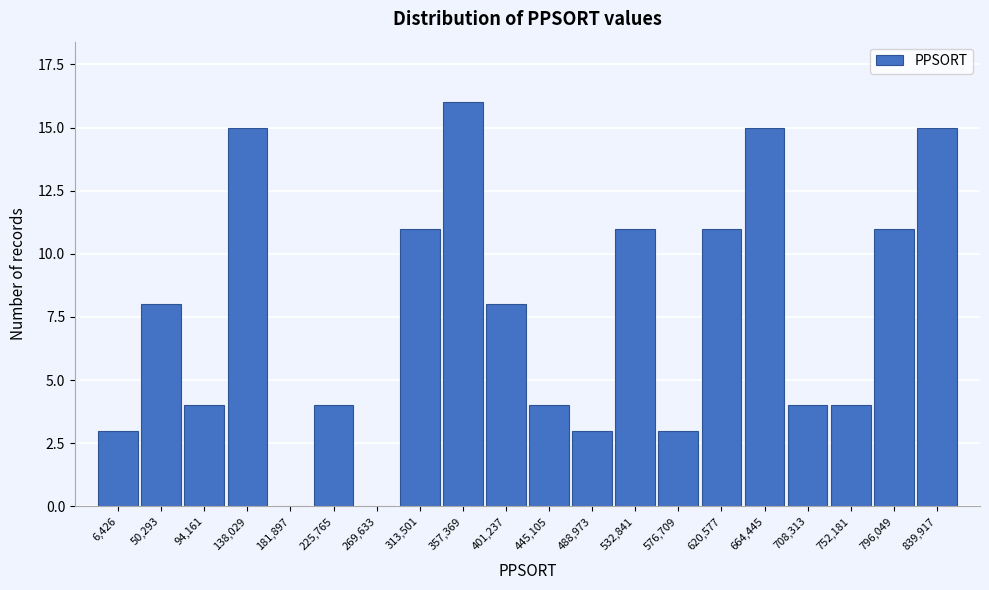

Reading left to right, list all the values displayed in this chart.

6,426=3	50,293=8	94,161=4	138,029=15	181,897=0	225,765=4	269,633=0	313,501=11	357,369=16	401,237=8	445,105=4	488,973=3	532,841=11	576,709=3	620,577=11	664,445=15	708,313=4	752,181=4	796,049=11	839,917=15